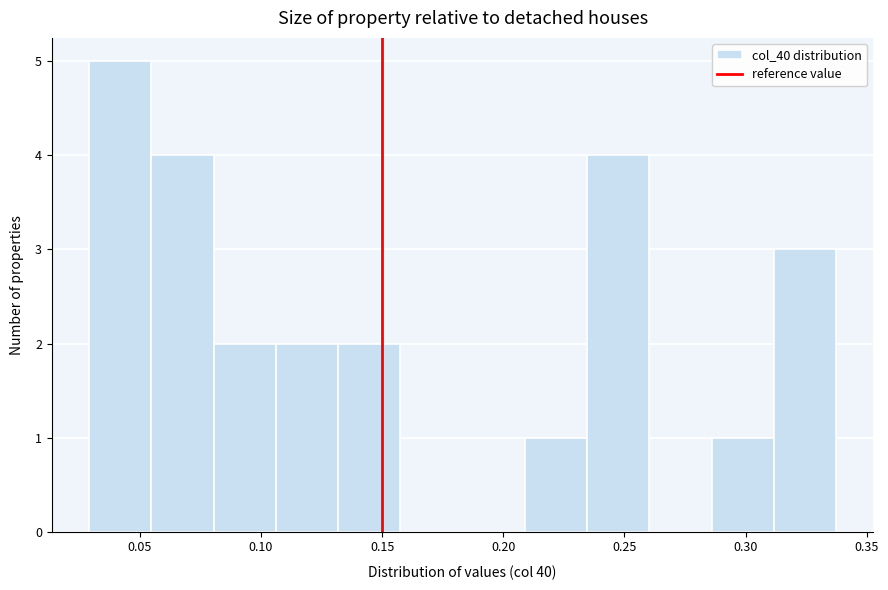

How tall is the bar that spans 0.285 to 0.310 on the x-axis? Neither the bar edges nor the heights are printed on the chart, so give them approximately, as read against the axes.

1